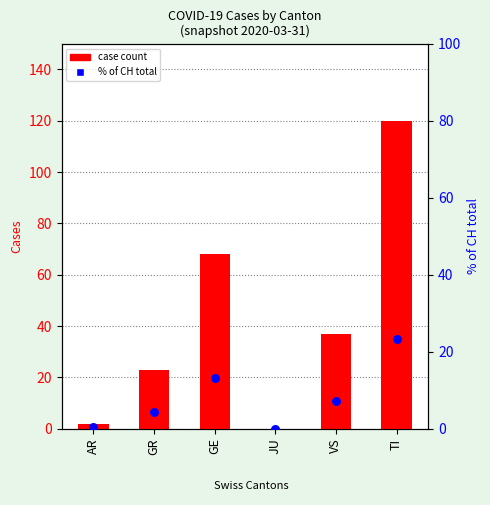

Which series has the widest spread of Y values?

case count